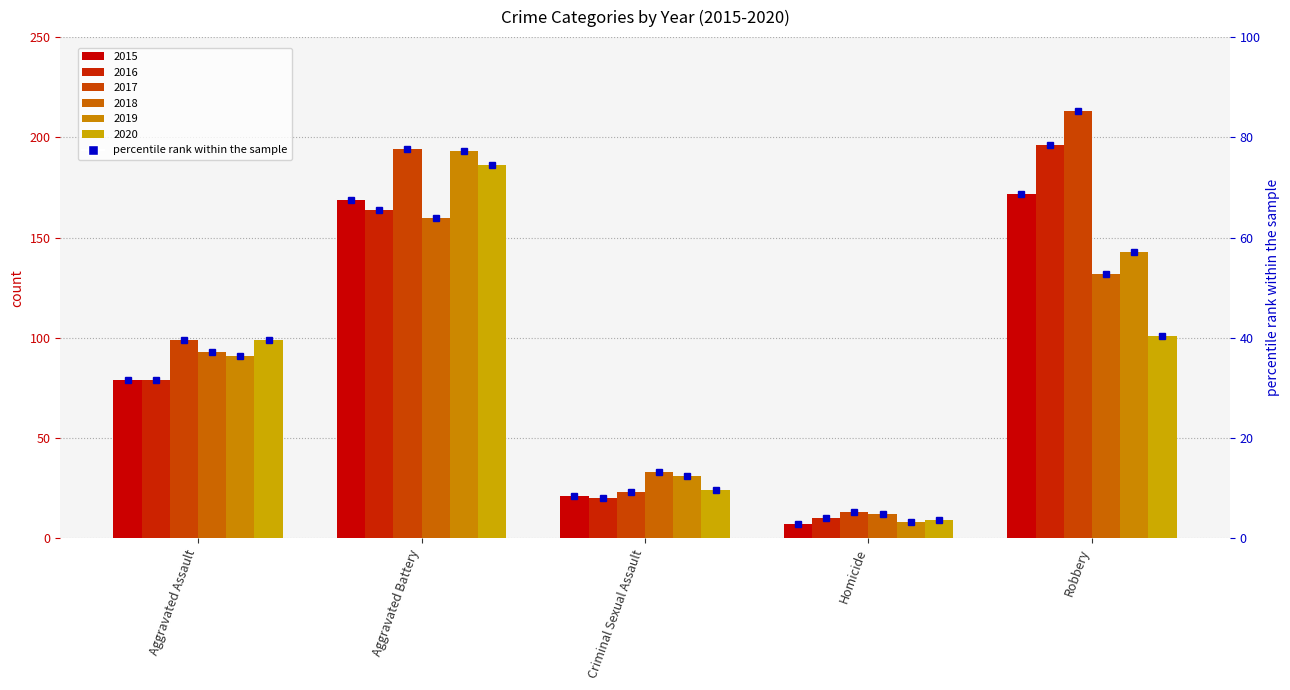

Is it true that 2020 equals 29 at Aggravated Assault?

False